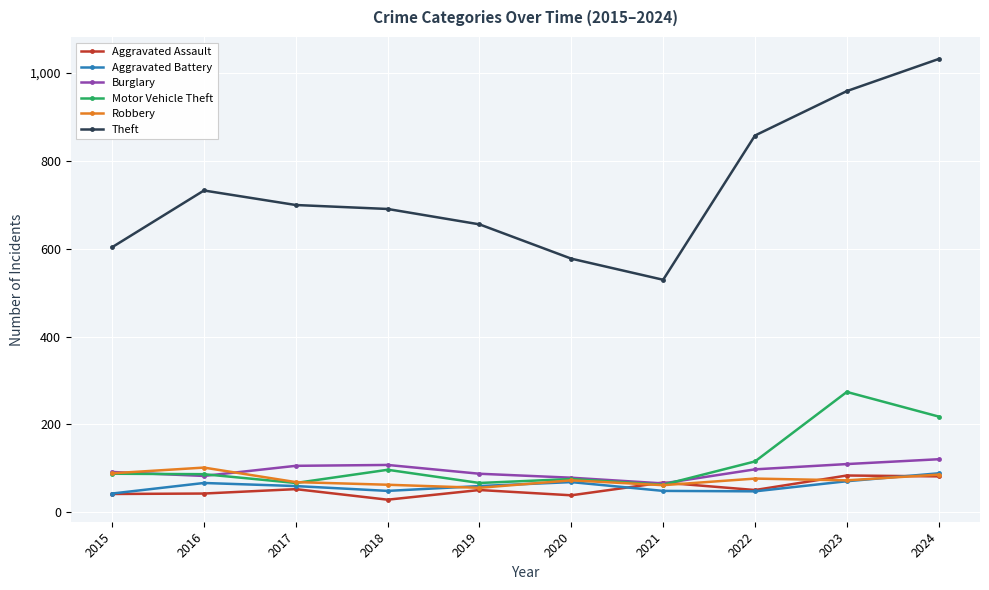

What is the value of the Aggravated Battery point at the 4th from the left?

49